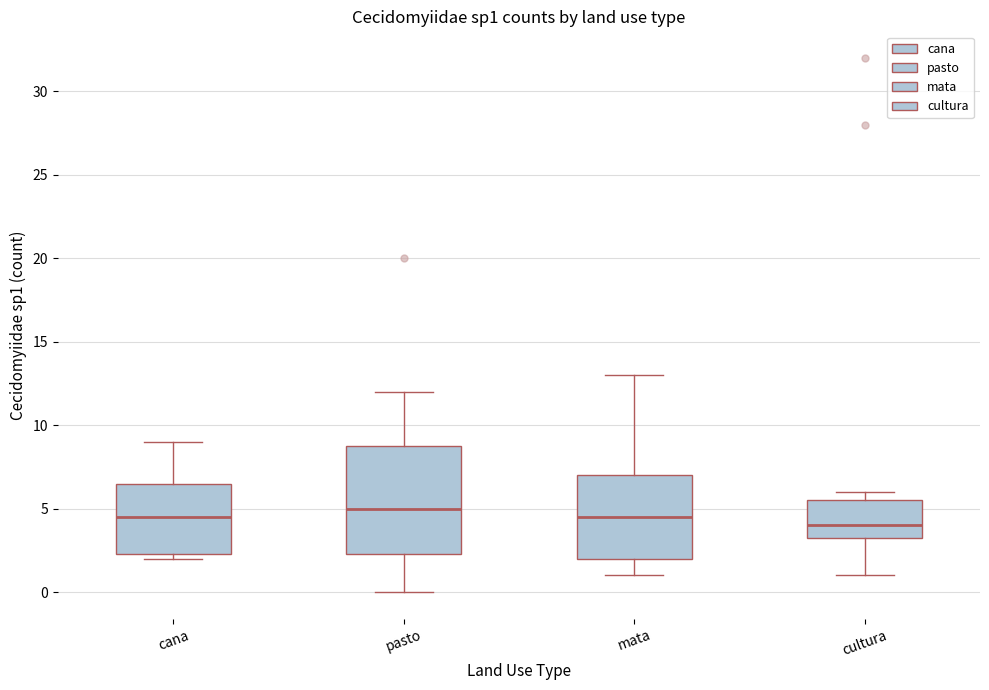

Reading left to right, read every box against the y-axis: the position of its median line, the range the box covers, and the ends of its whiskers. The values are not printed on the chart, so give them approximately, as read against the axis.

cana: median 4.5, box 2.5 to 6.5, whiskers 2.0 to 9.0
pasto: median 5.0, box 2.5 to 9.0, whiskers 0.0 to 12.0
mata: median 4.5, box 2.0 to 7.0, whiskers 1.0 to 13.0
cultura: median 4.0, box 3.5 to 5.5, whiskers 1.0 to 6.0